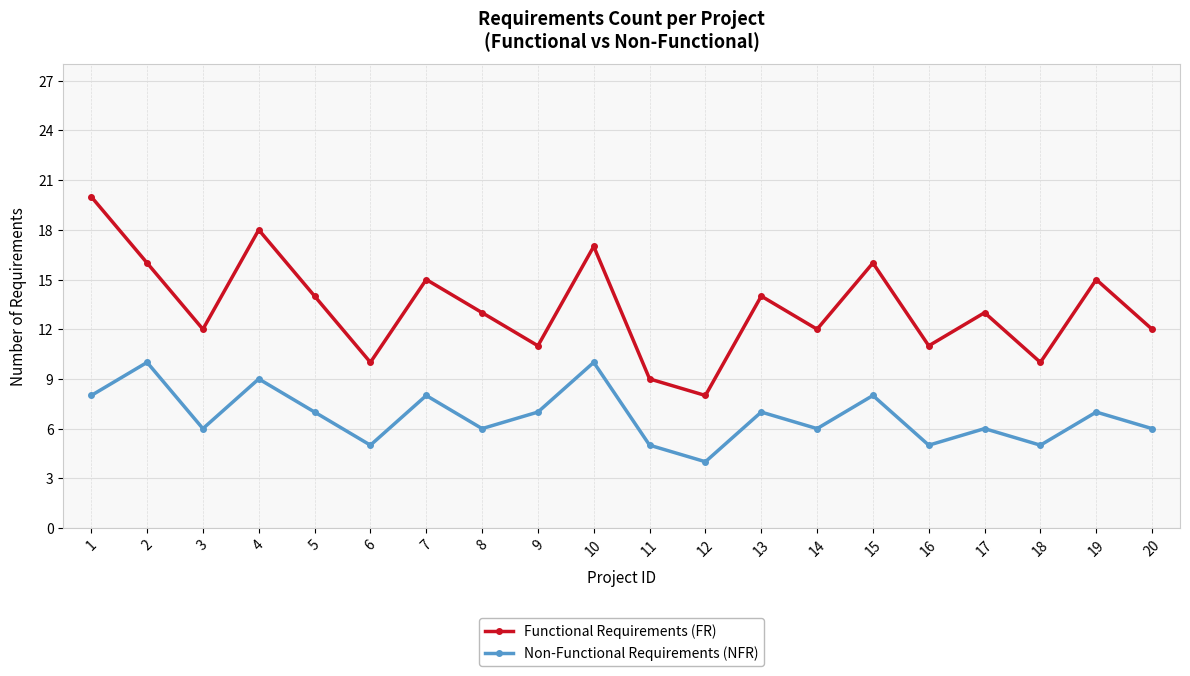

Reading right to left, transcribe all the data shown in this chart.

Functional Requirements (FR): 12	15	10	13	11	16	12	14	8	9	17	11	13	15	10	14	18	12	16	20
Non-Functional Requirements (NFR): 6	7	5	6	5	8	6	7	4	5	10	7	6	8	5	7	9	6	10	8